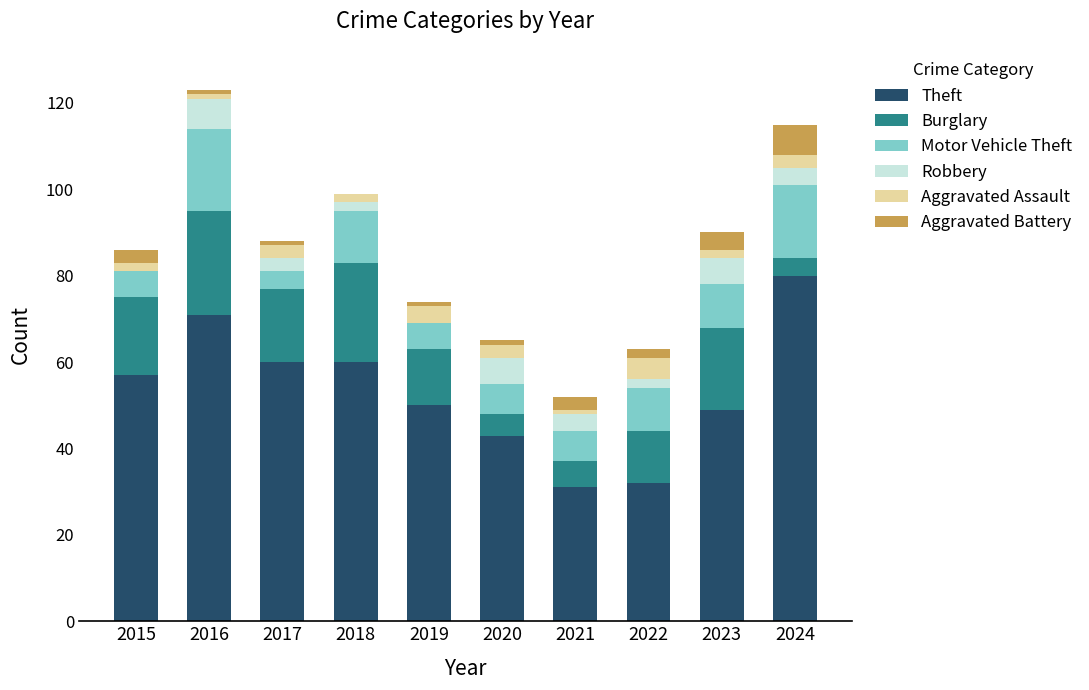

The value of Theft at 2021 is 48. True or false?

False